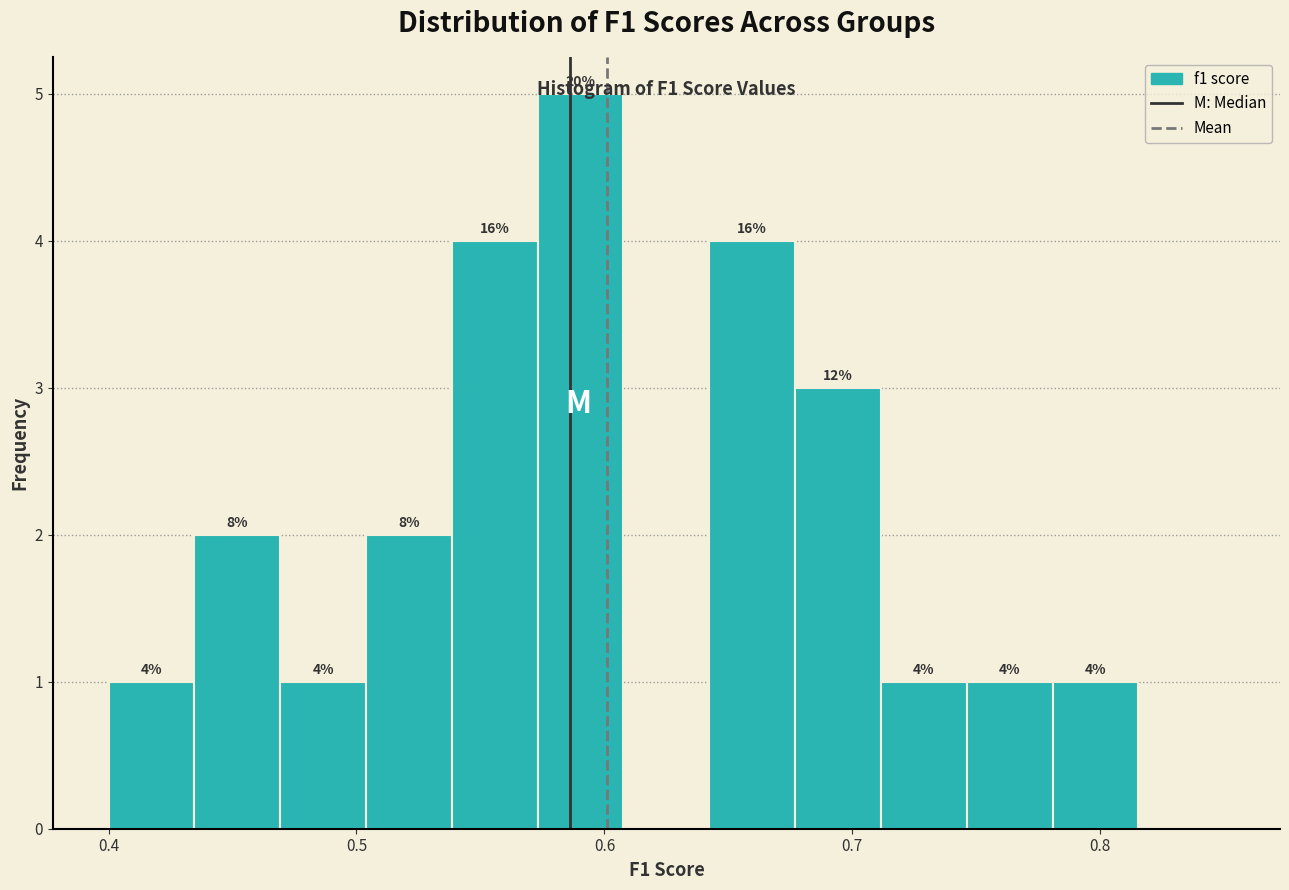

Read against the x-axis, roughly where is the centre of the tallest bar?

0.59